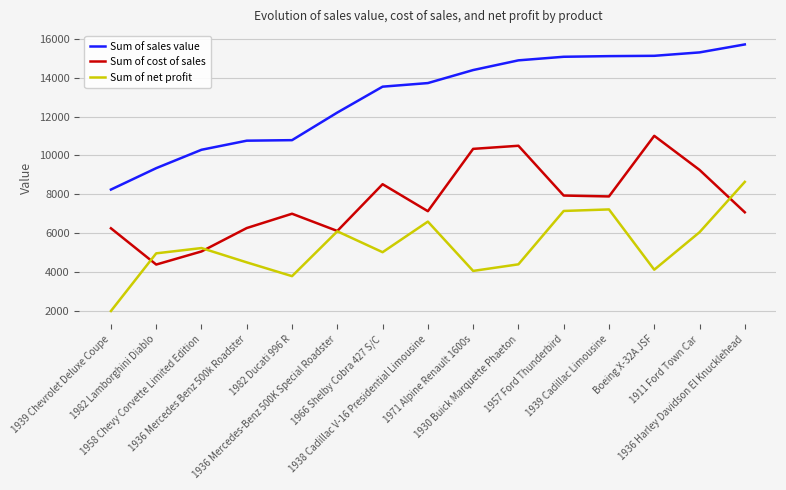

What is the maximum value shown in the chart?

15714.9